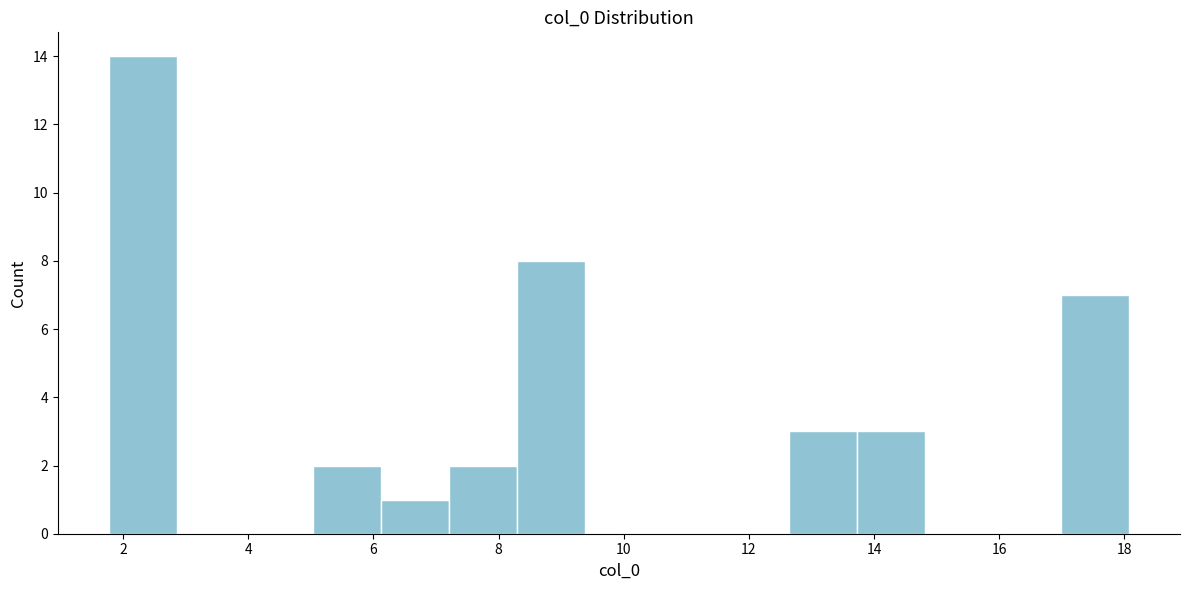

Over which range of the x-axis is the bar tallest?

1.8 to 2.8